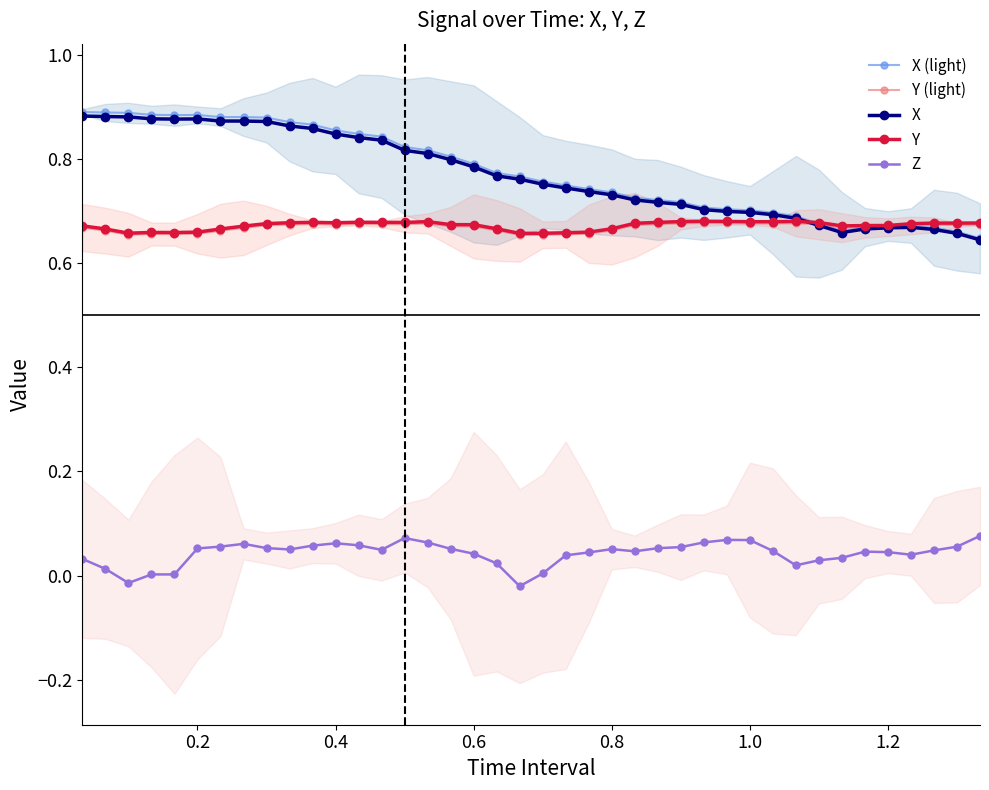

True or false: X has more than 0 points higher than both neighbors.

True